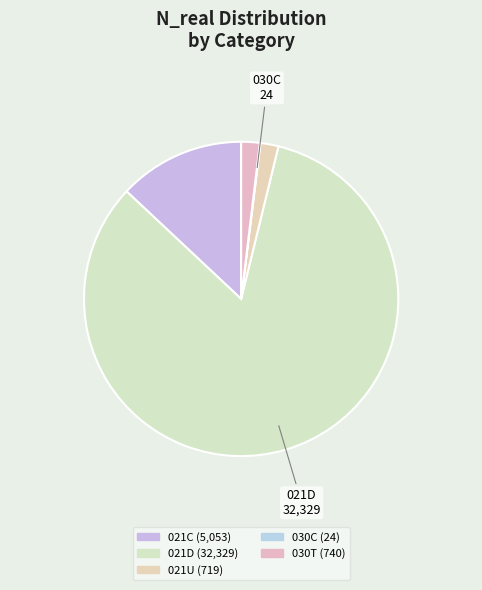

Count the number of slices in the pie.

5